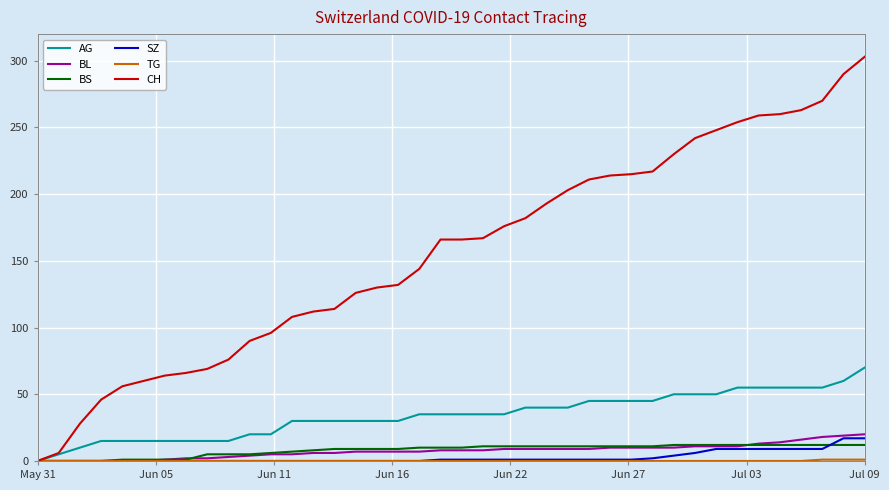

What is the maximum value for SZ?

17